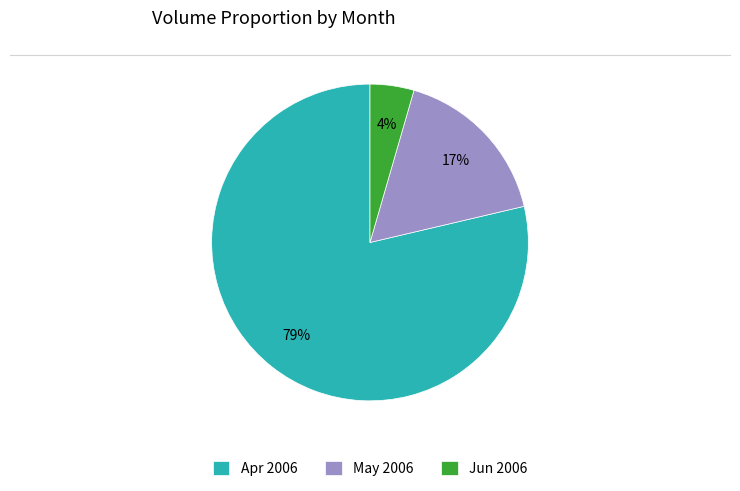

To the nearest percent, what is the difference between the Apr 2006 and May 2006 slice percentages?

62%